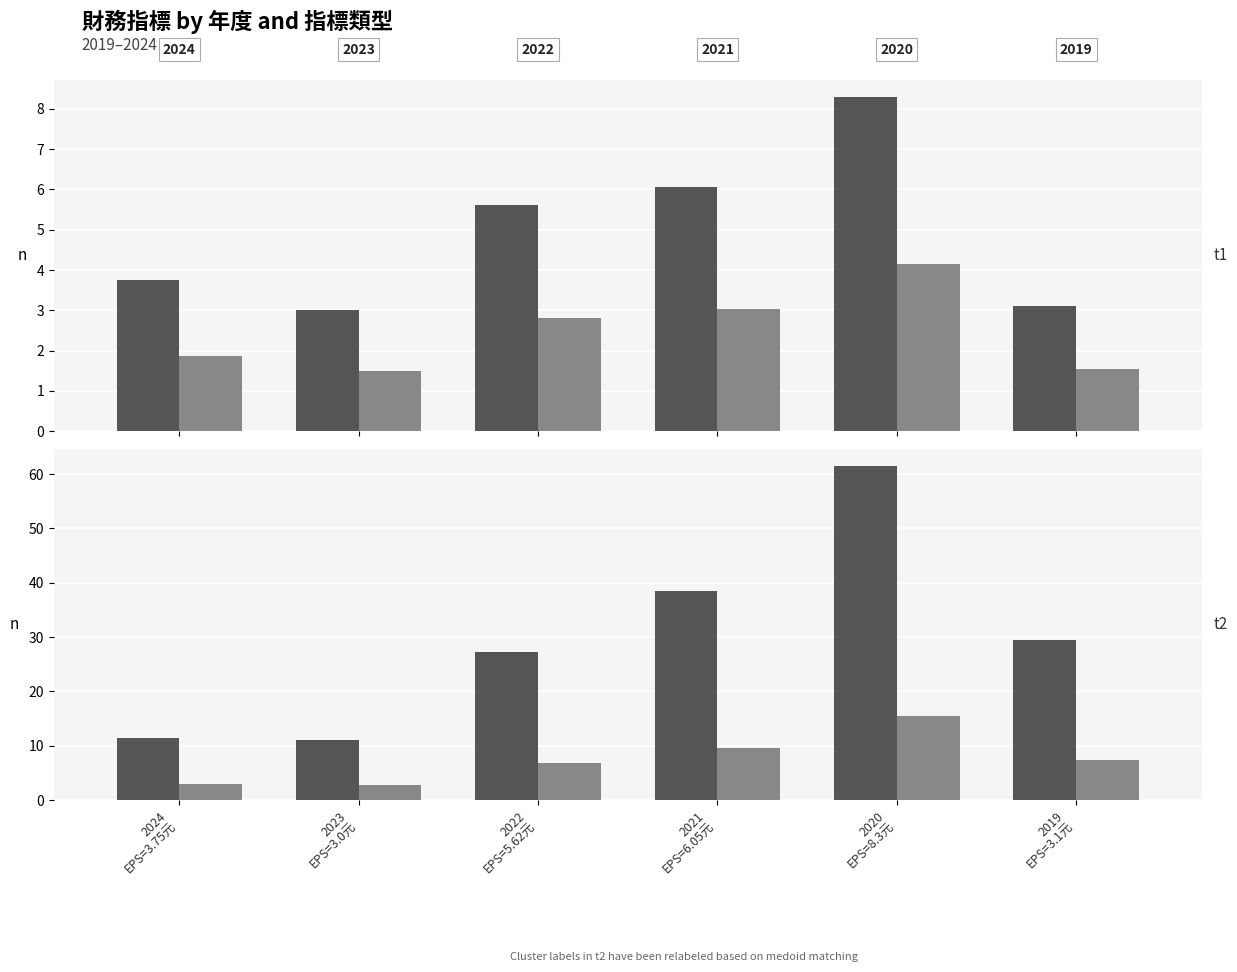

What position from the right is 2020
EPS=8.3元?

2